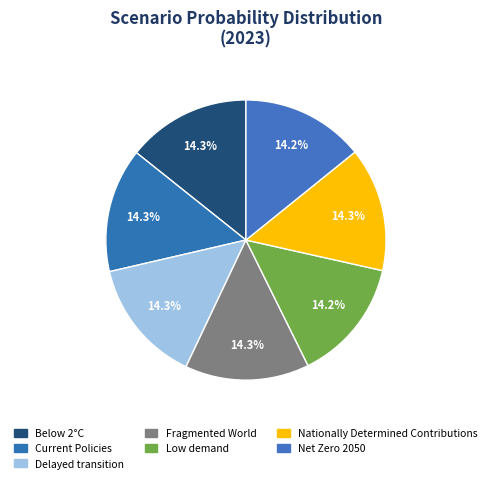

True or false: Nationally Determined Contributions accounts for 14% of the total.

True